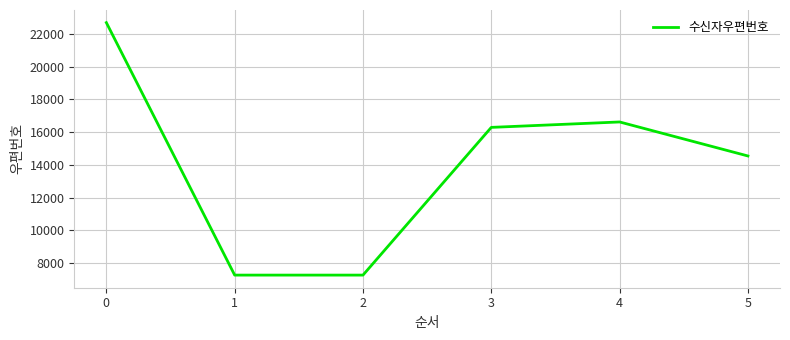

Does the chart display data point markers on the line(s)?

No